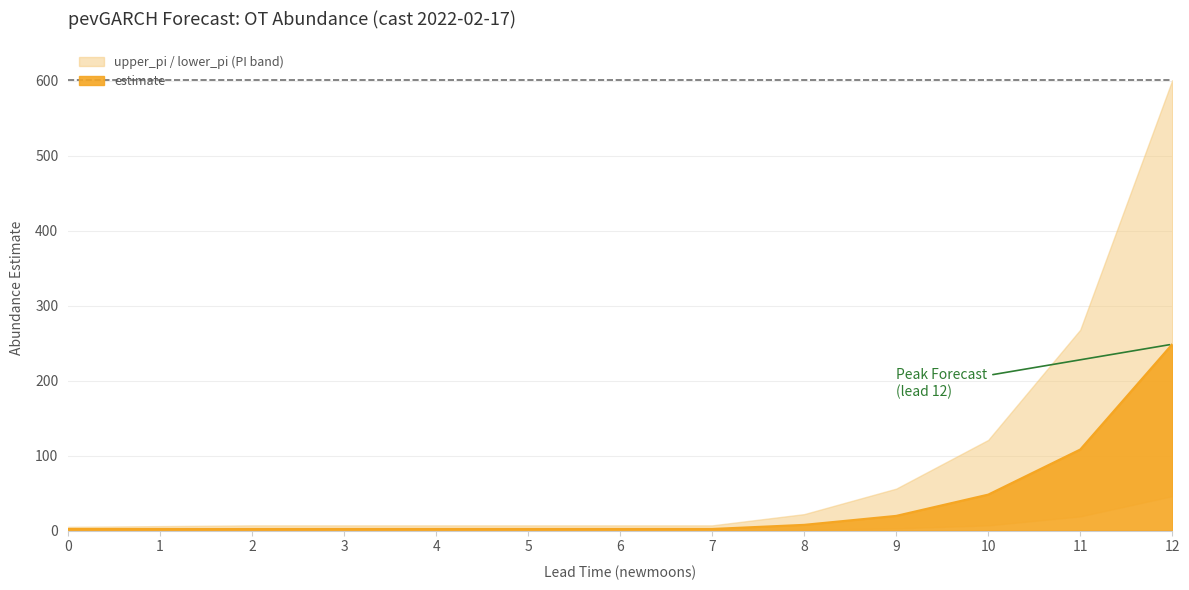

True or false: lower_pi and upper_pi cross at least once.

False